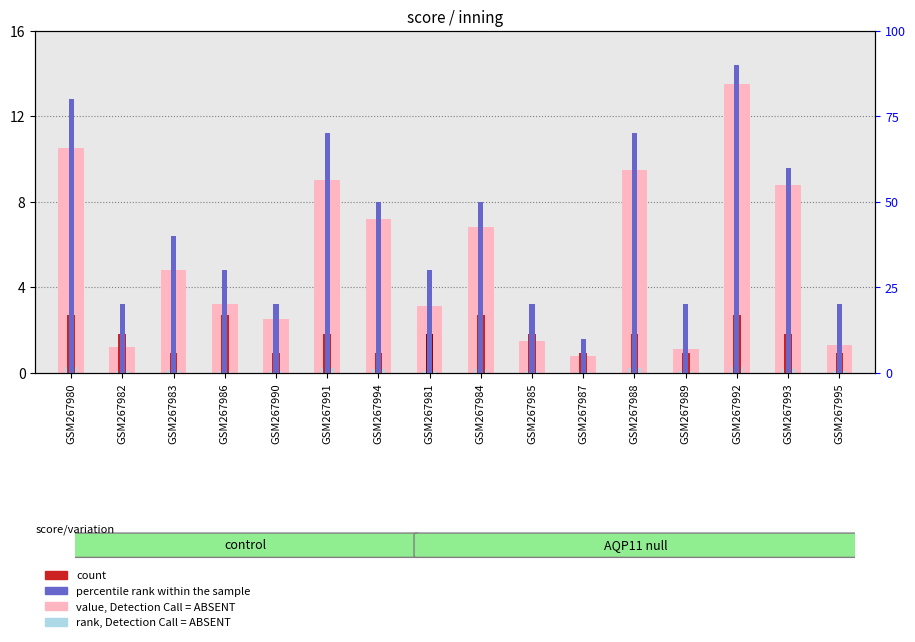

True or false: percentile rank within the sample has a value of 50.0 at GSM267994.

True